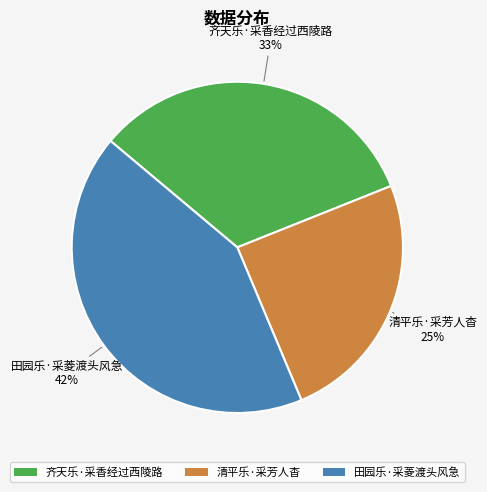

Is the sum of 田园乐·采菱渡头风急 and 齐天乐·采香经过西陵路 greater than half?

Yes